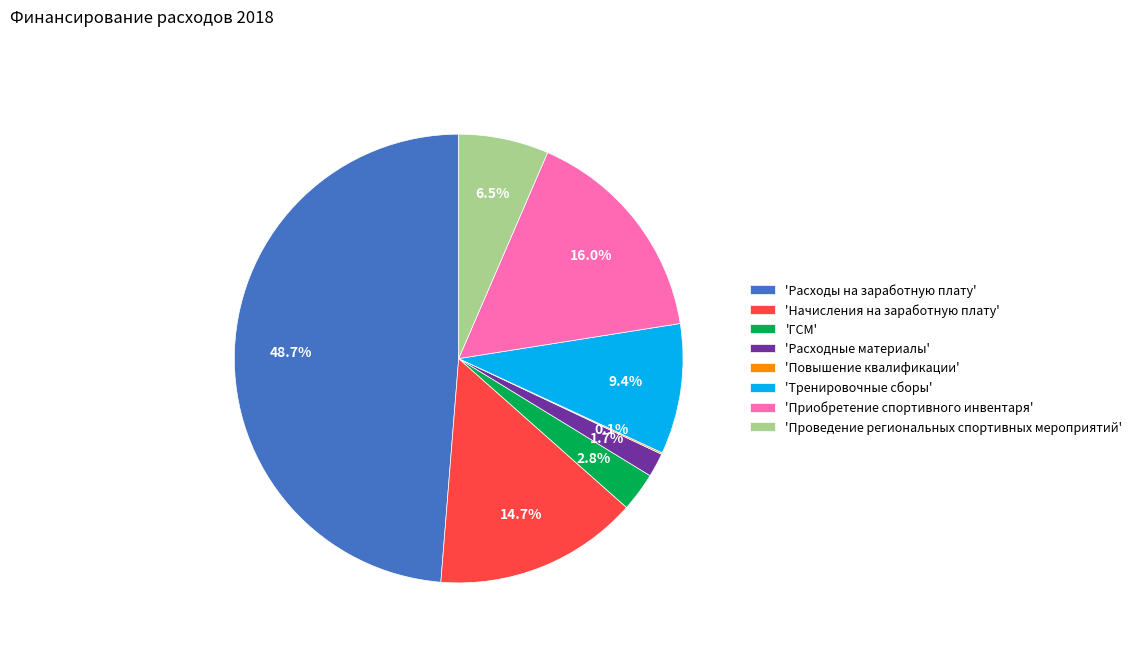

Which slice is the largest?

'Расходы на заработную плату'